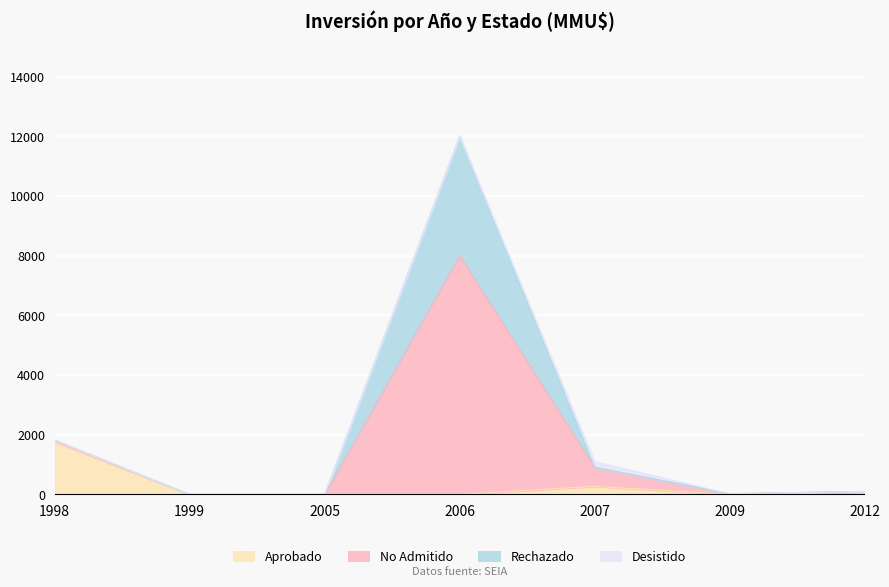

At how many categories does at least one series exceed 8739?

1